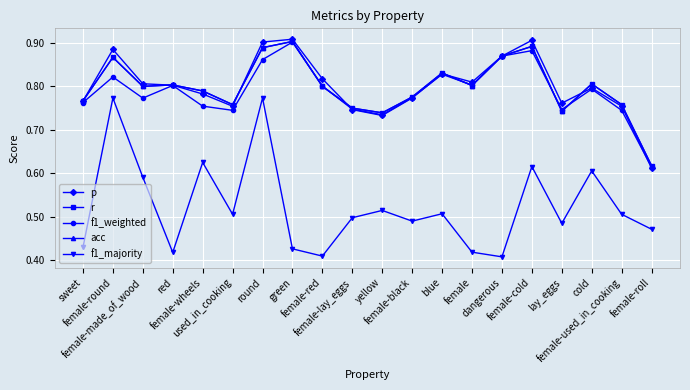

The f1_weighted series shows 0.9 at round. True or false?

True